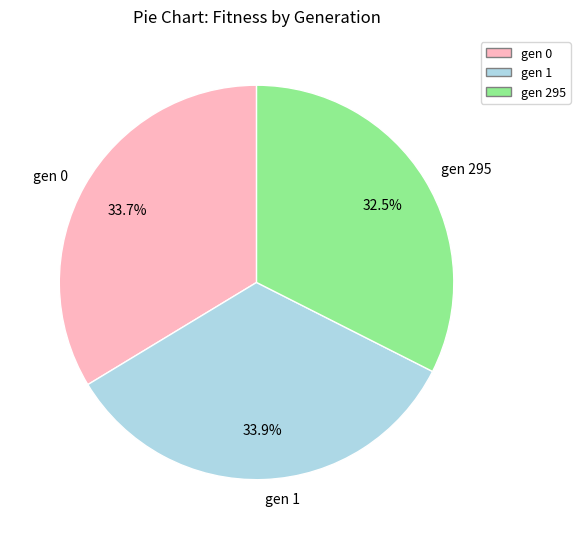

Is there a majority slice in this chart?

No